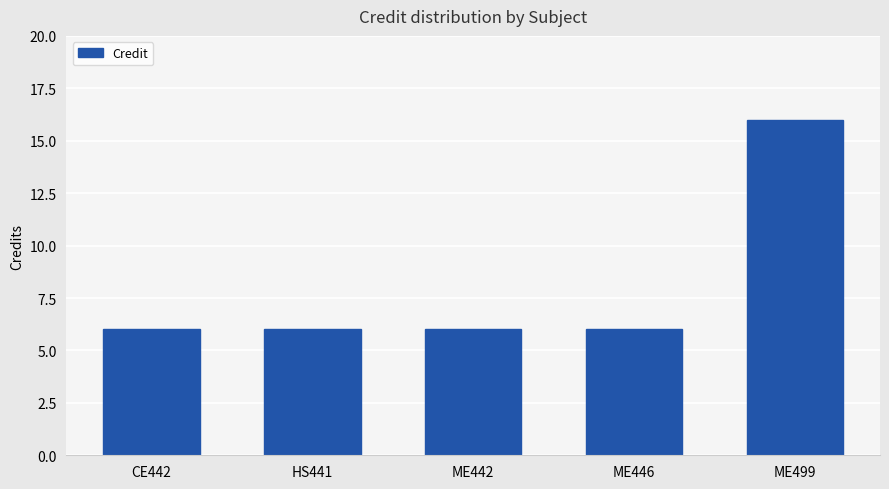

What is the difference between the maximum and minimum values?

10